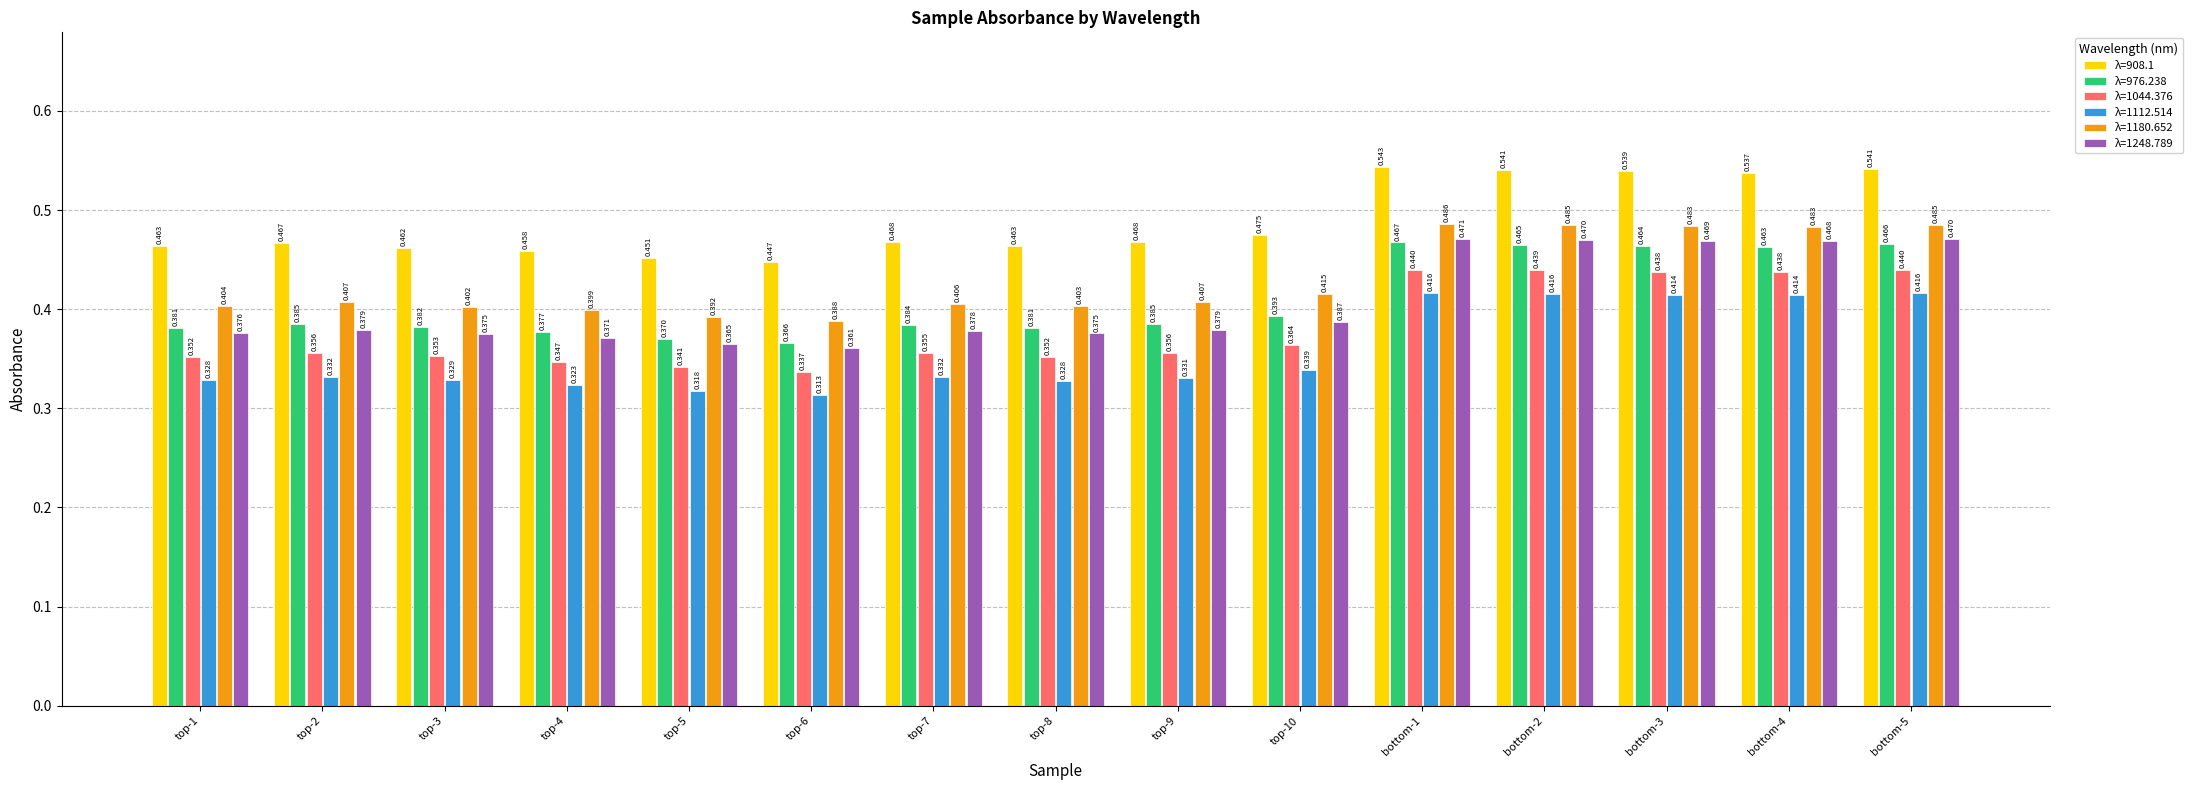

Is the value of λ=976.238 at bottom-5 greater than the value of λ=908.1 at top-7?

No